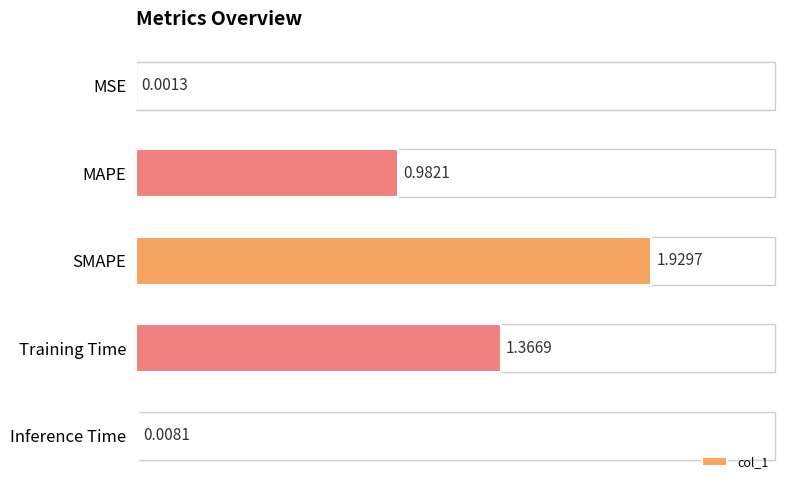

Which has a higher value, SMAPE or Training Time?

SMAPE